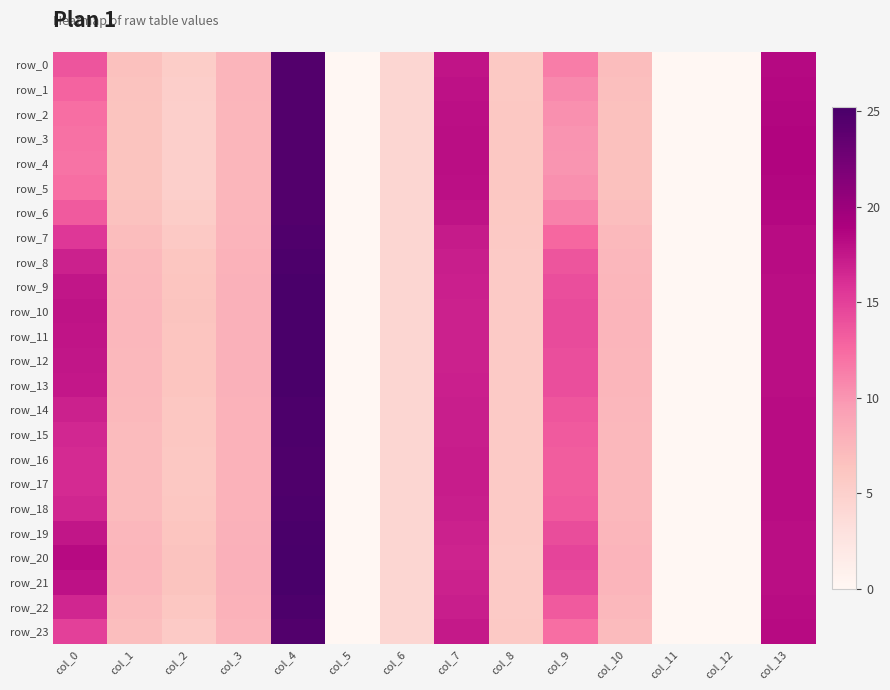

Rank the series by their maximum value, from lowest to highest.

row_2, row_5, row_1, row_3, row_4, row_6, row_0, row_23, row_7, row_17, row_16, row_15, row_22, row_18, row_14, row_8, row_13, row_9, row_12, row_19, row_11, row_10, row_21, row_20